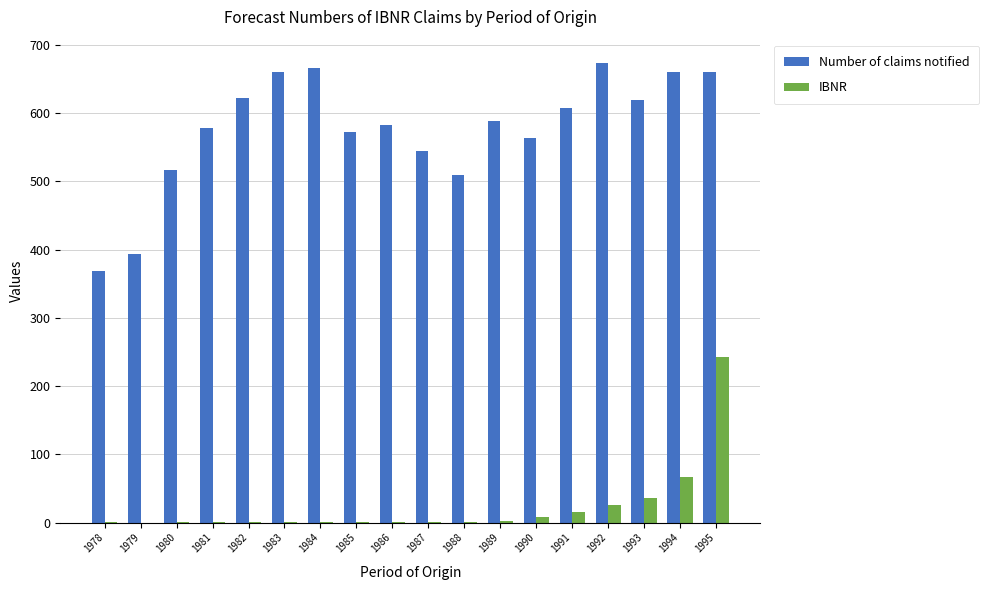

What is the maximum value shown in the chart?

674.0